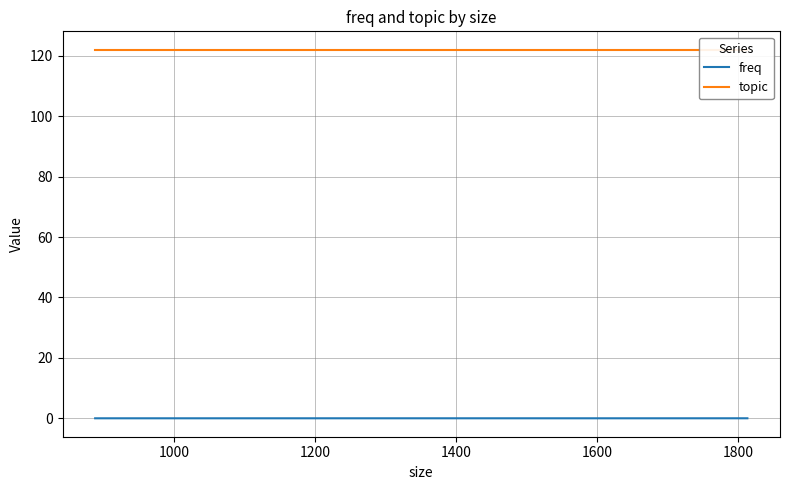

What is the value of the topic point at the 2nd from the left?

122.0